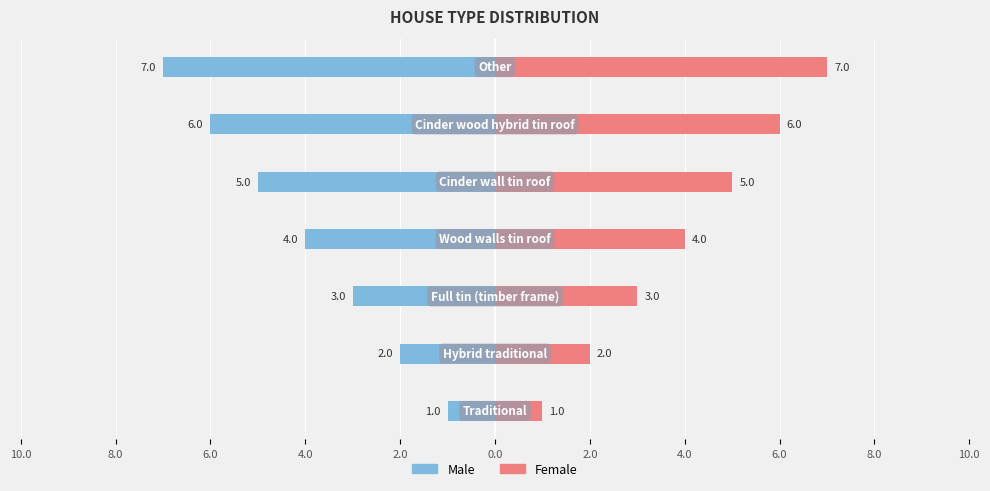

What is the spread (max minus min) of values at 2.0?

10